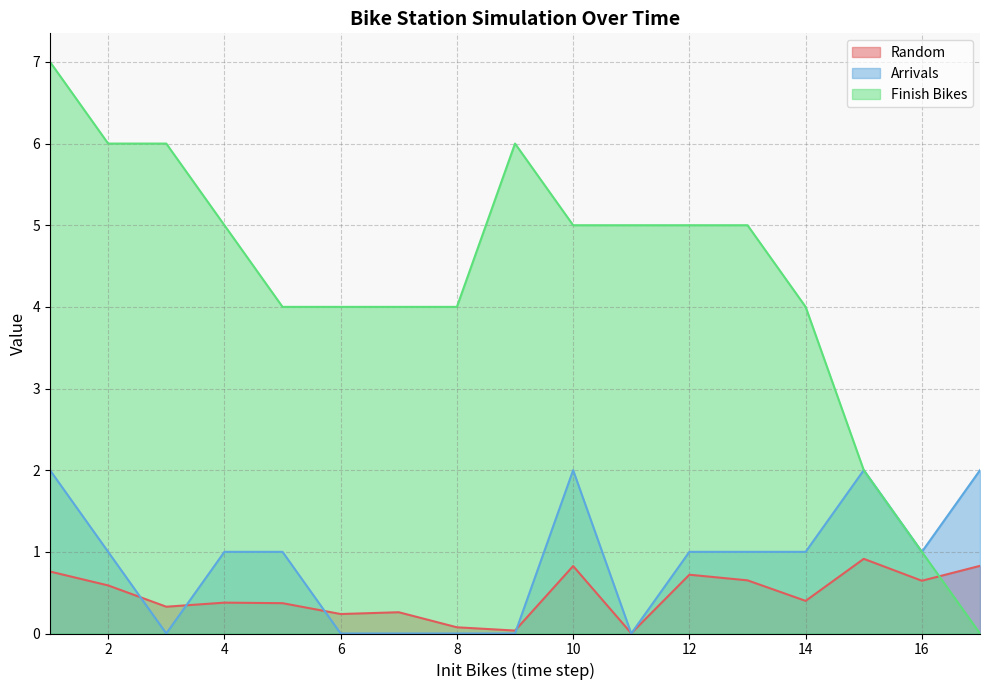

Reading left to right, what are all the values shown in this chart?

Random: 0.8	0.6	0.3	0.4	0.4	0.2	0.3	0.1	0.0	0.8	0.0	0.7	0.7	0.4	0.9	0.6	0.8
Arrivals: 2.0	1.0	0.0	1.0	1.0	0.0	0.0	0.0	0.0	2.0	0.0	1.0	1.0	1.0	2.0	1.0	2.0
Finish Bikes: 7.0	6.0	6.0	5.0	4.0	4.0	4.0	4.0	6.0	5.0	5.0	5.0	5.0	4.0	2.0	1.0	0.0